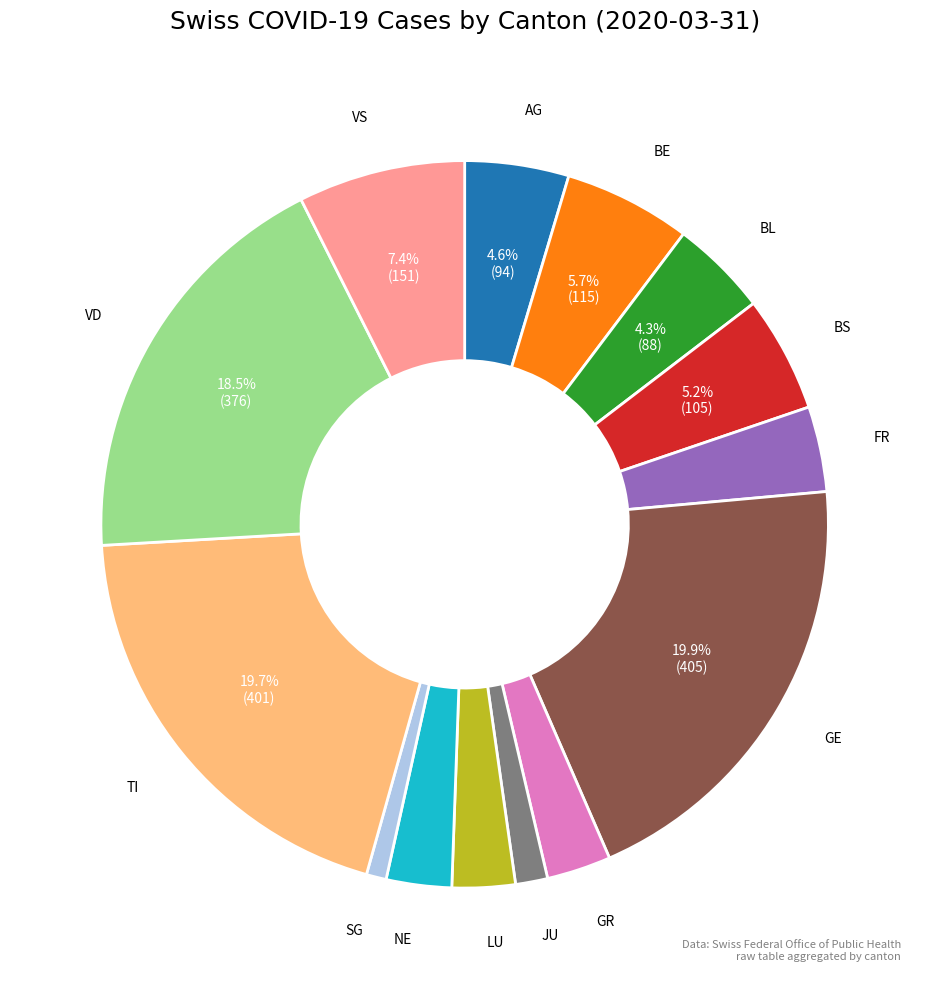

Does any single category account for the majority?

No